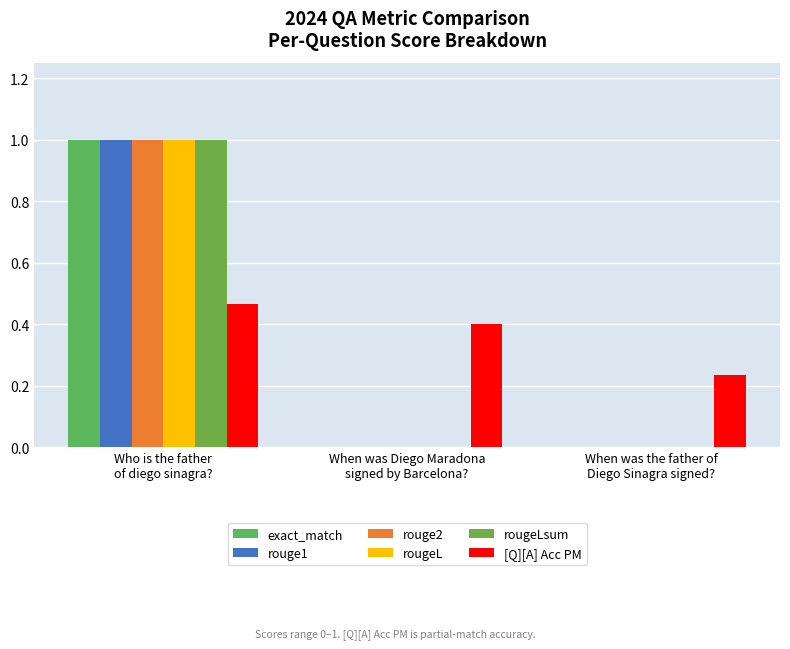

At which category is the sum across all series the highest?

Who is the father
of diego sinagra?